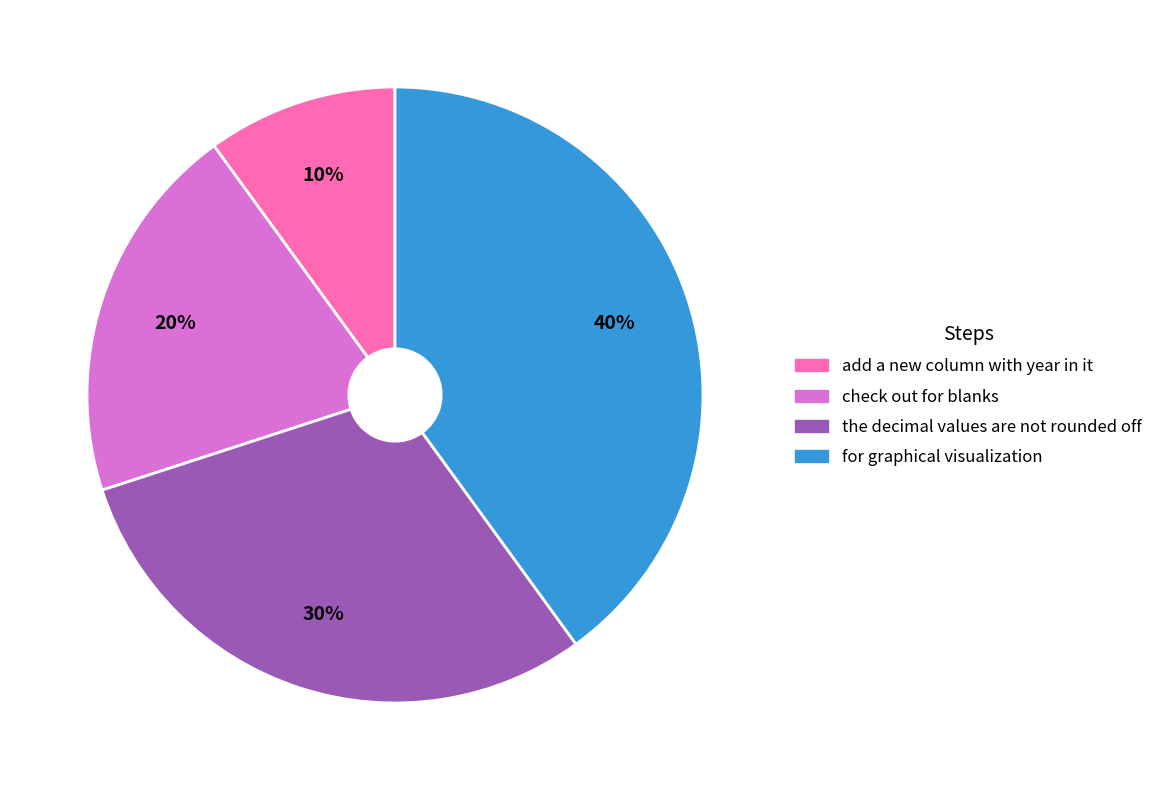

Which has a higher value, the decimal values are not rounded off or check out for blanks?

the decimal values are not rounded off